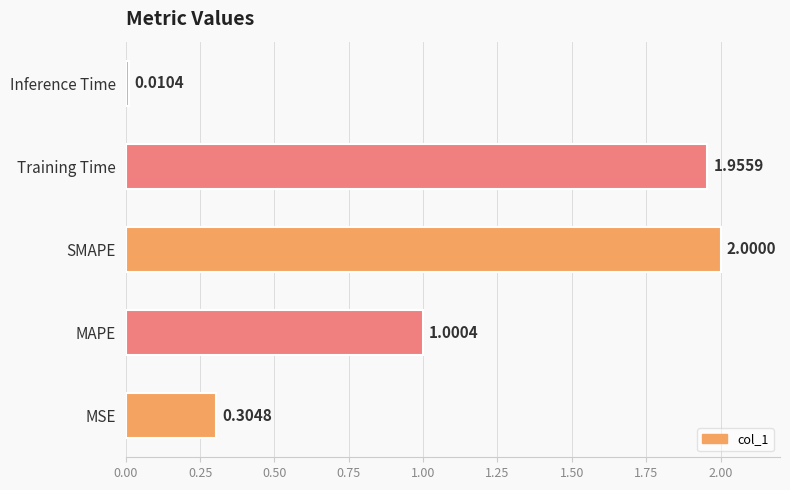

At which label is the value closest to 1?

MAPE